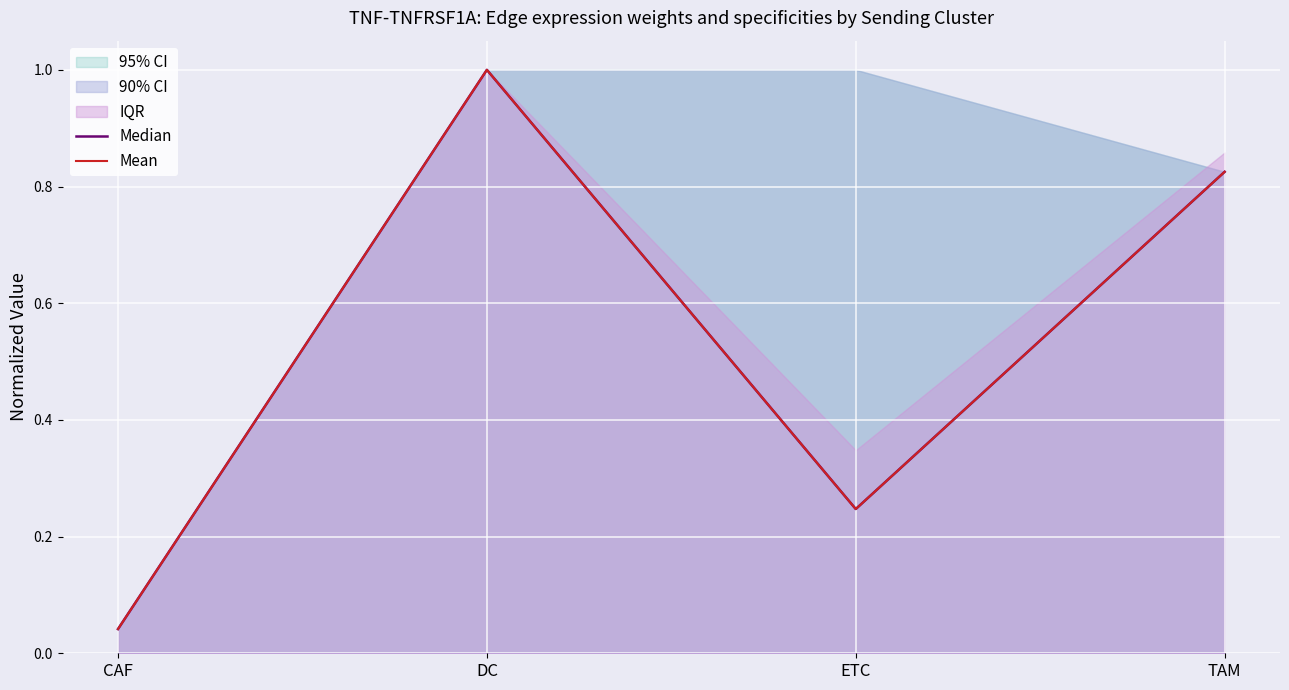

Where is Median nearest to the value 0?

CAF